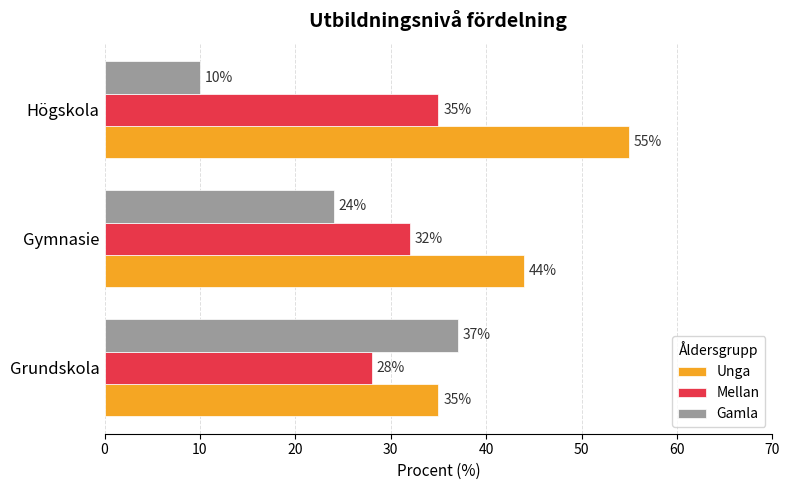

What is the total value across all series at Gymnasie?

100